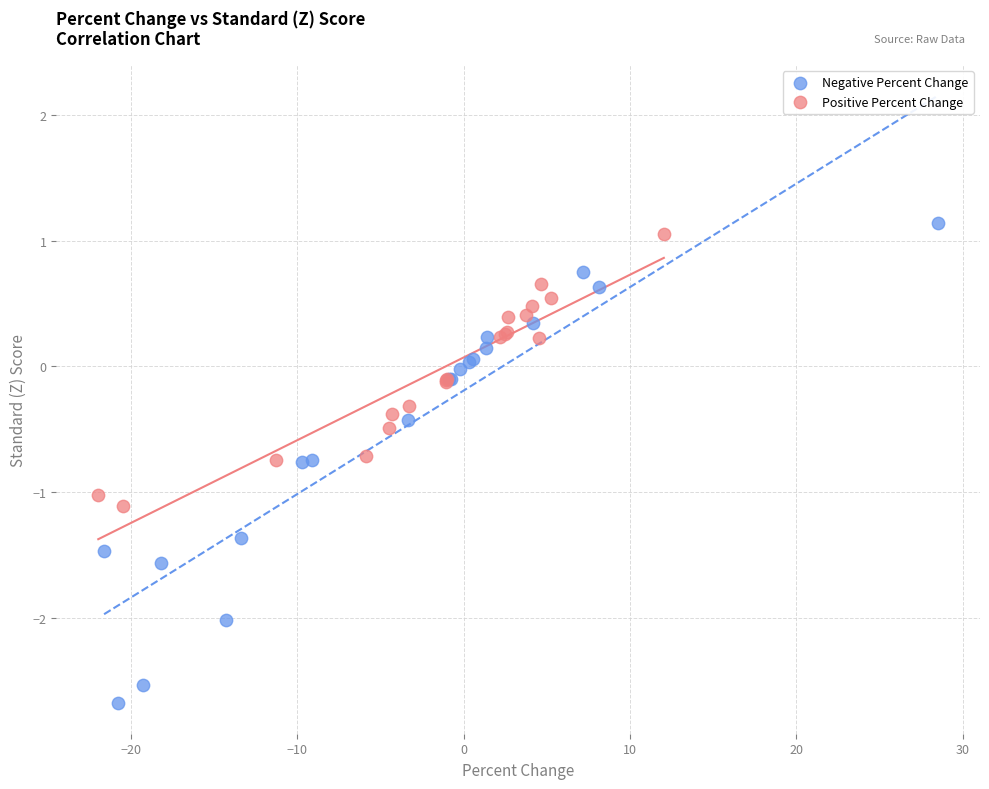

Which series has the largest Y range (max minus min)?

Negative Percent Change